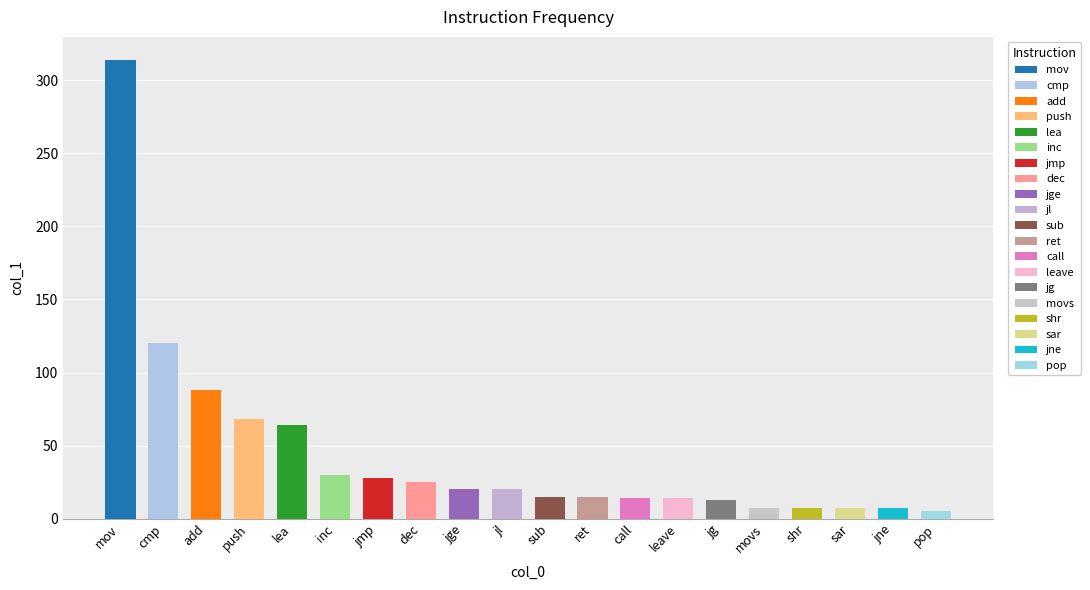

Approximately how many times larger is the value at movs compared to ret?

0.5